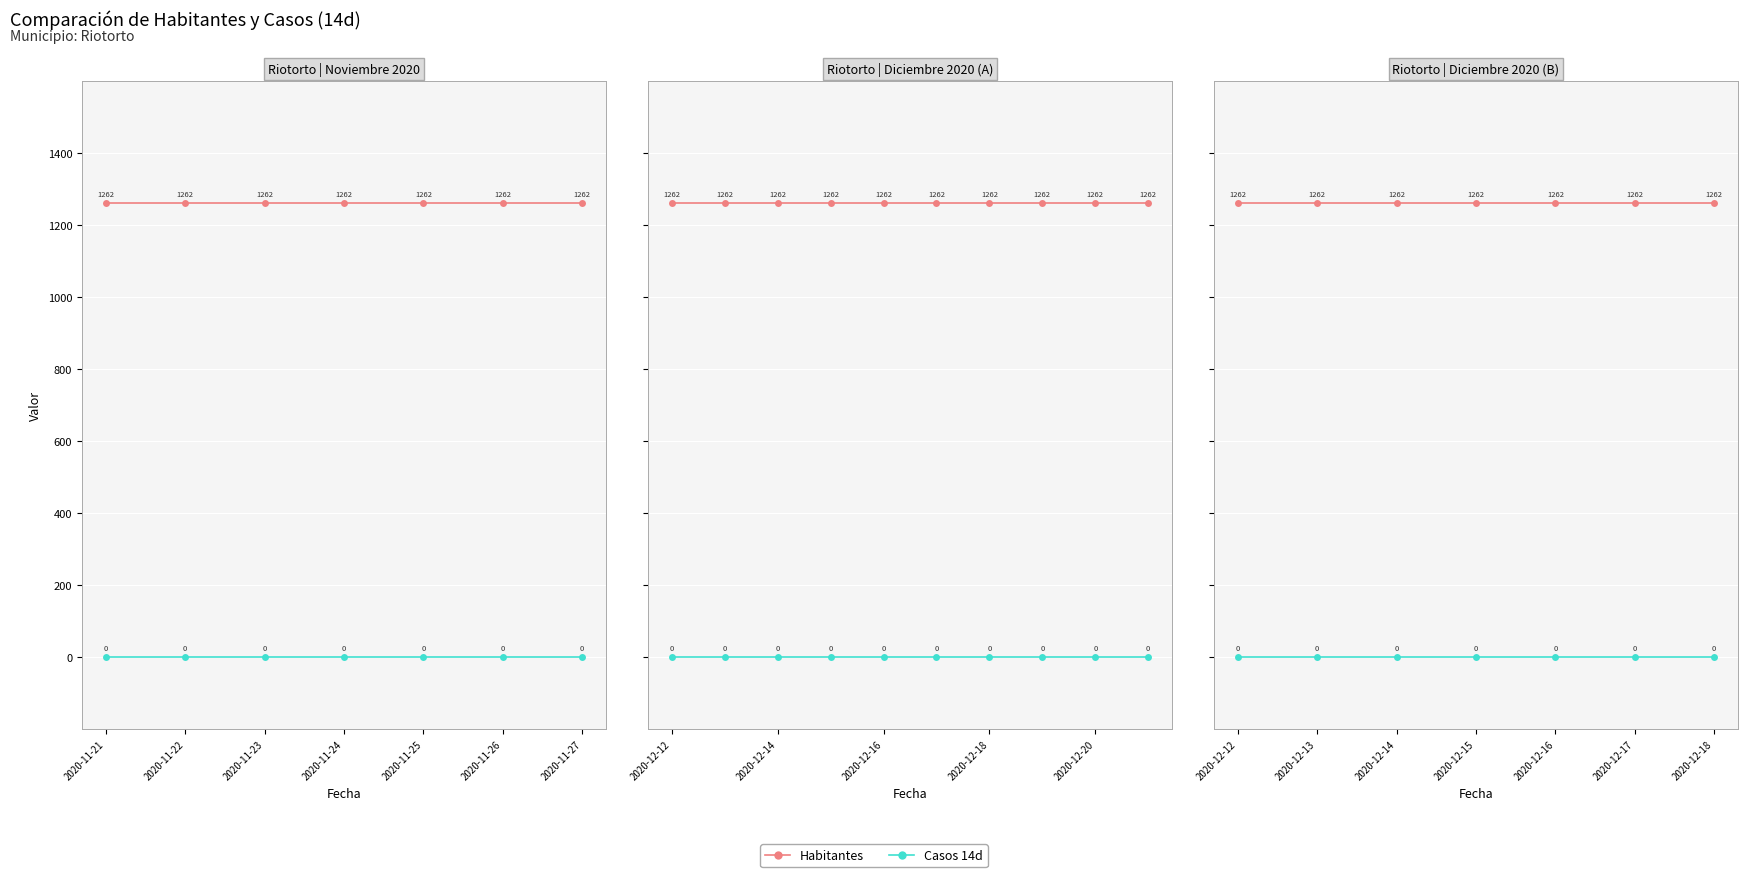

At 2020-12-13, list the series in order from largest to smallest.

Habitantes, Casos 14d